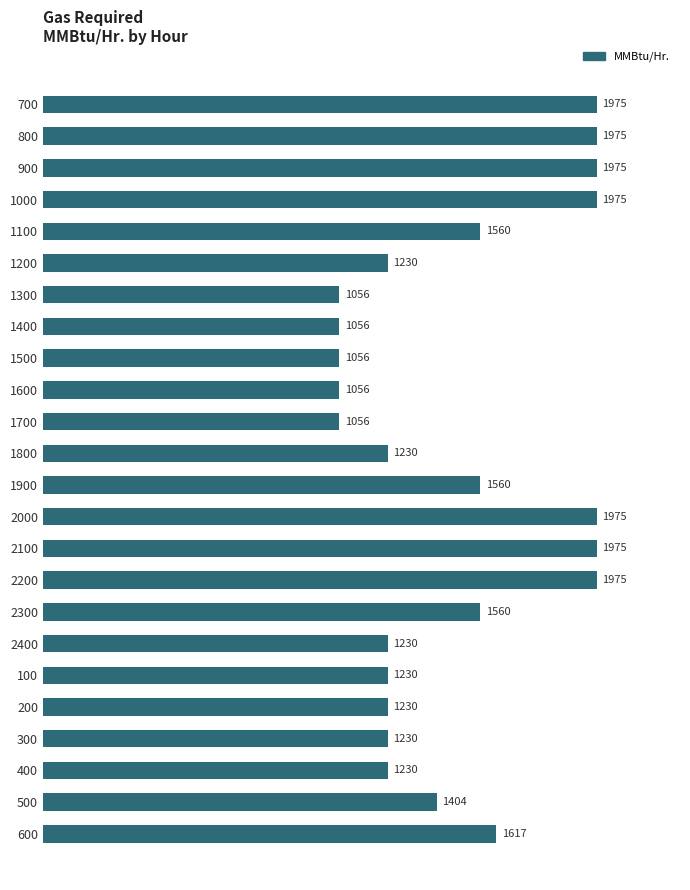

Which has a higher value, 1200 or 1000?

1000